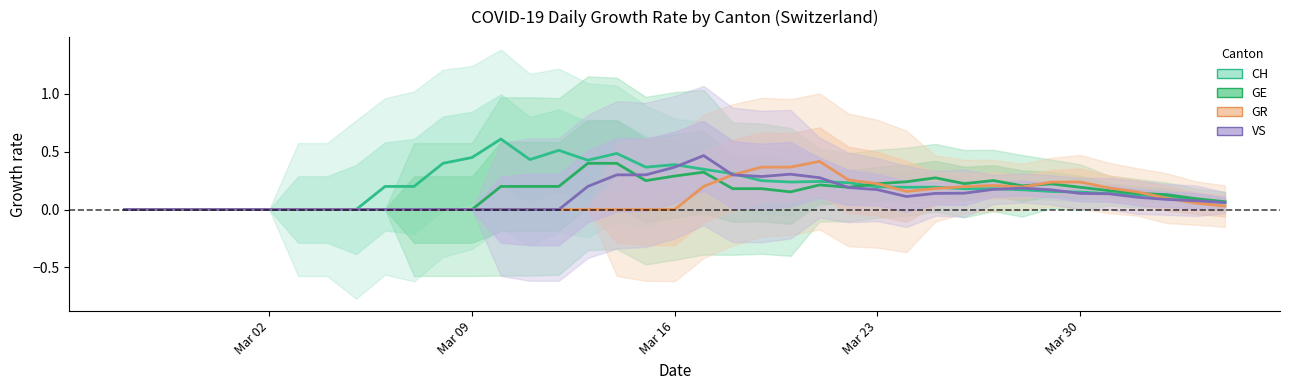

What is the average value of the GE series?

0.1